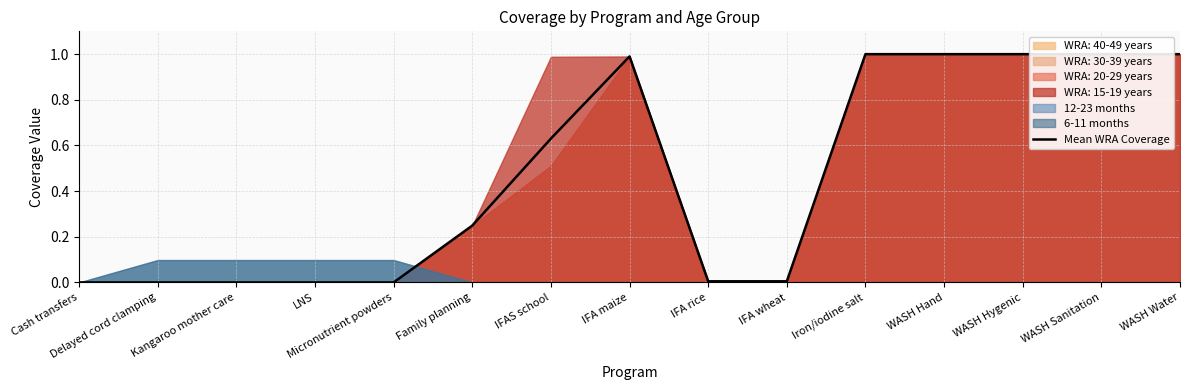

True or false: there are more than 0 points higher than both neighbors.

True